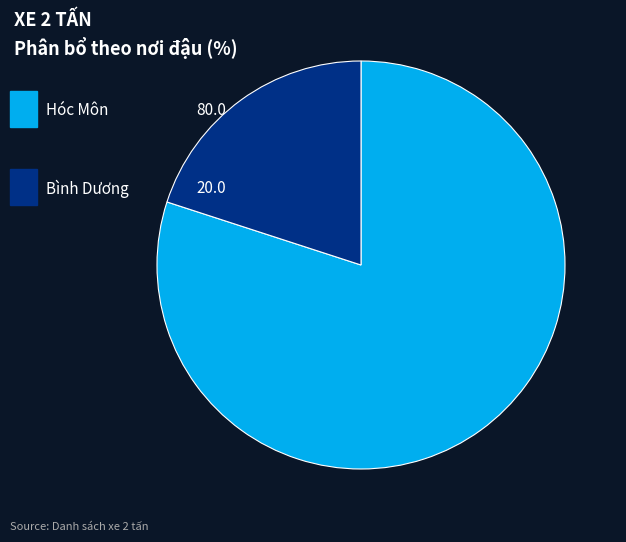

Is there a majority slice in this chart?

Yes